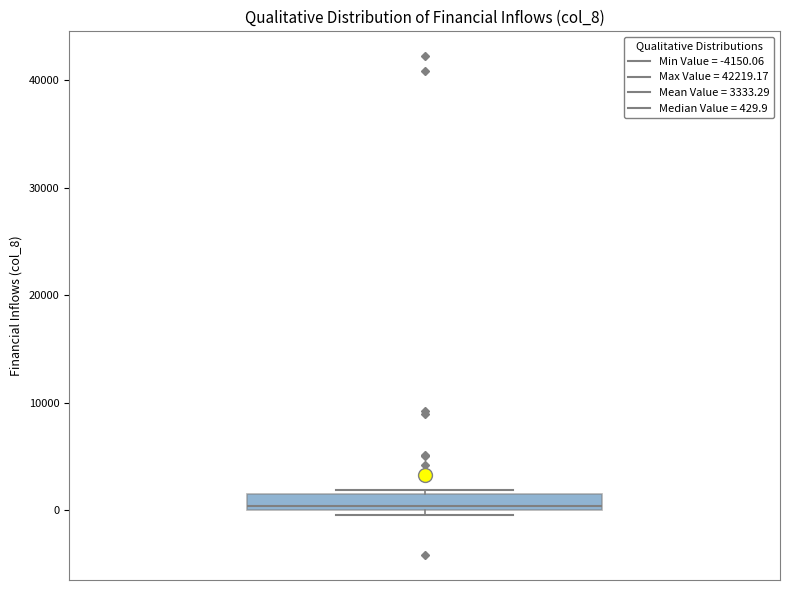

Where is the upper edge of the box on the y-axis? The values are not printed on the chart, so give them approximately, as read against the axis.

2000